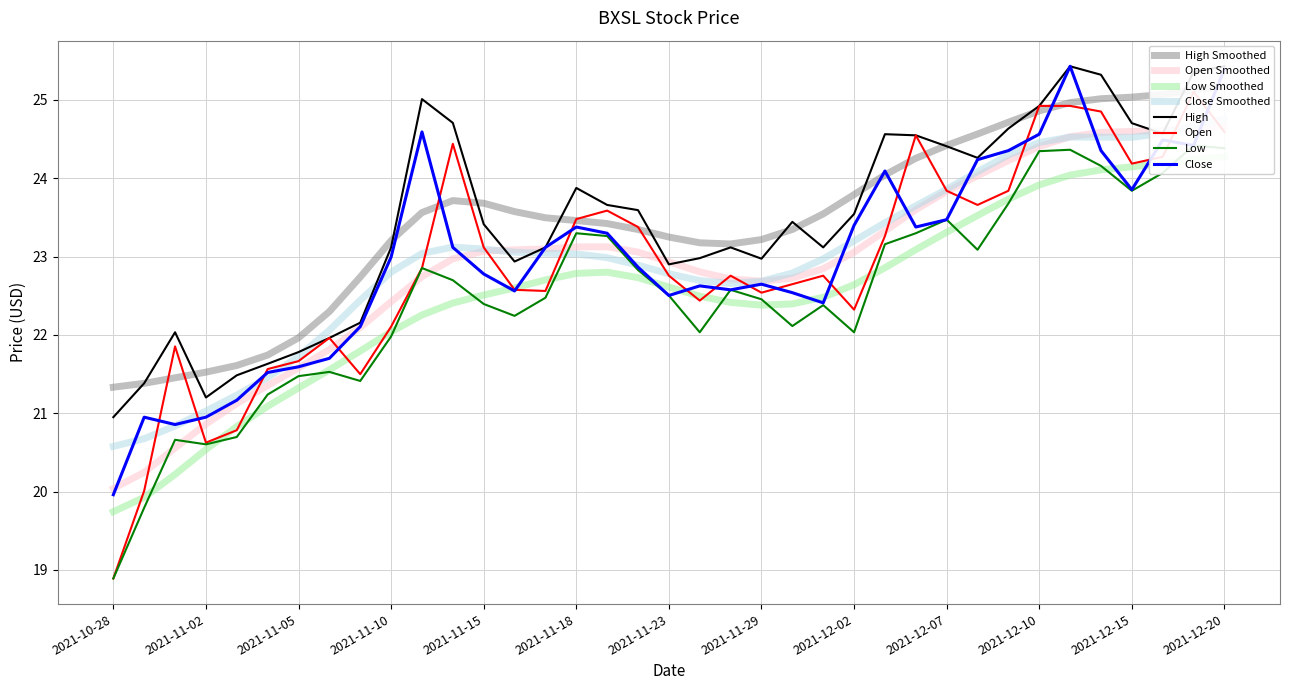

What is the lowest value of the High series?

21.0